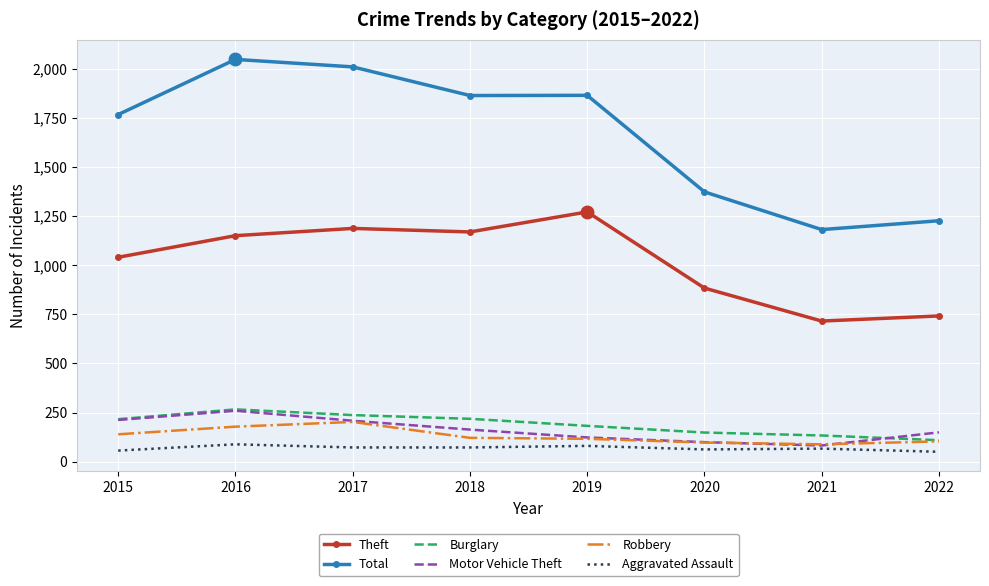

Which series has the largest total across all categories?

Total